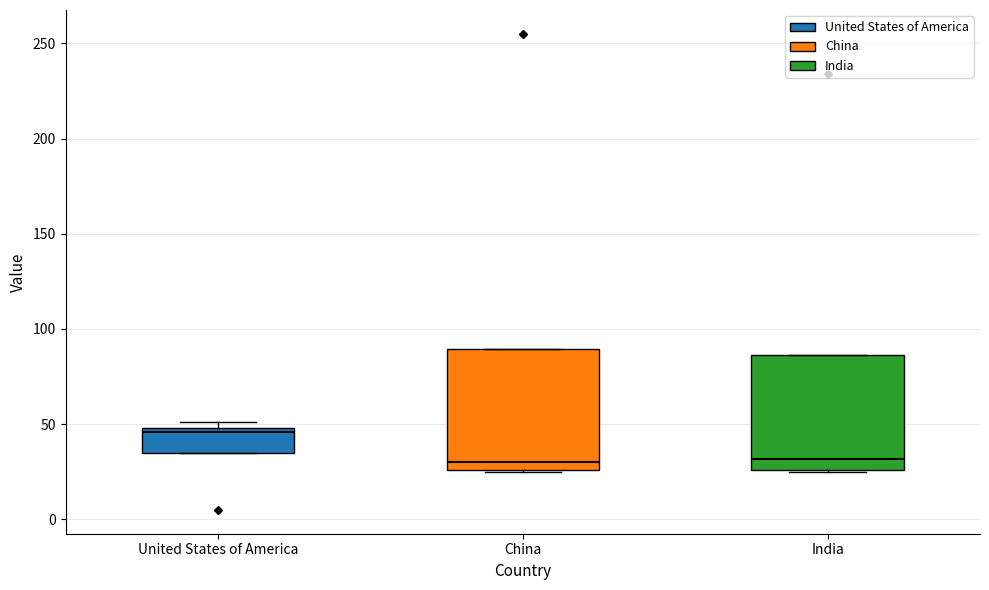

Where is the upper edge of the box for United States of America on the y-axis? The values are not printed on the chart, so give them approximately, as read against the axis.

50